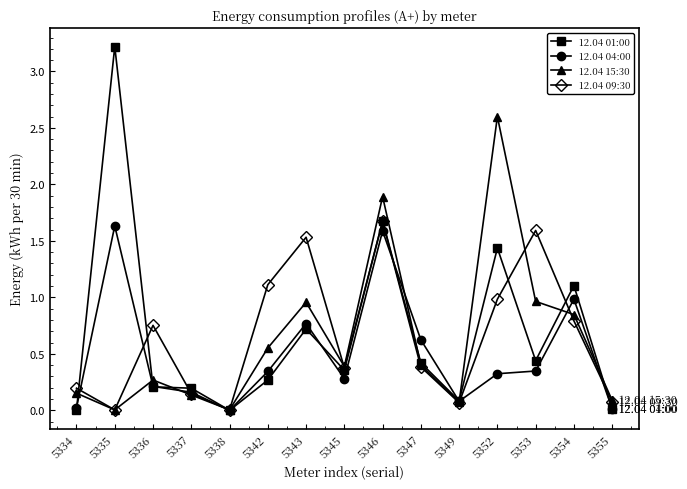

Which series has the widest spread of values?

12.04 01:00